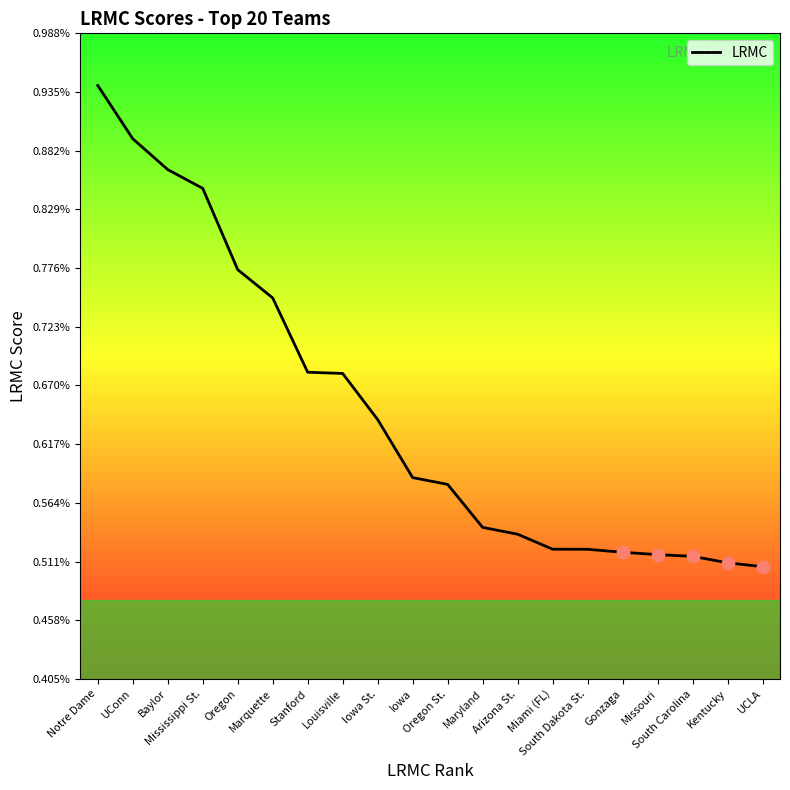

Between Miami (FL) and Stanford, which is larger?

Stanford